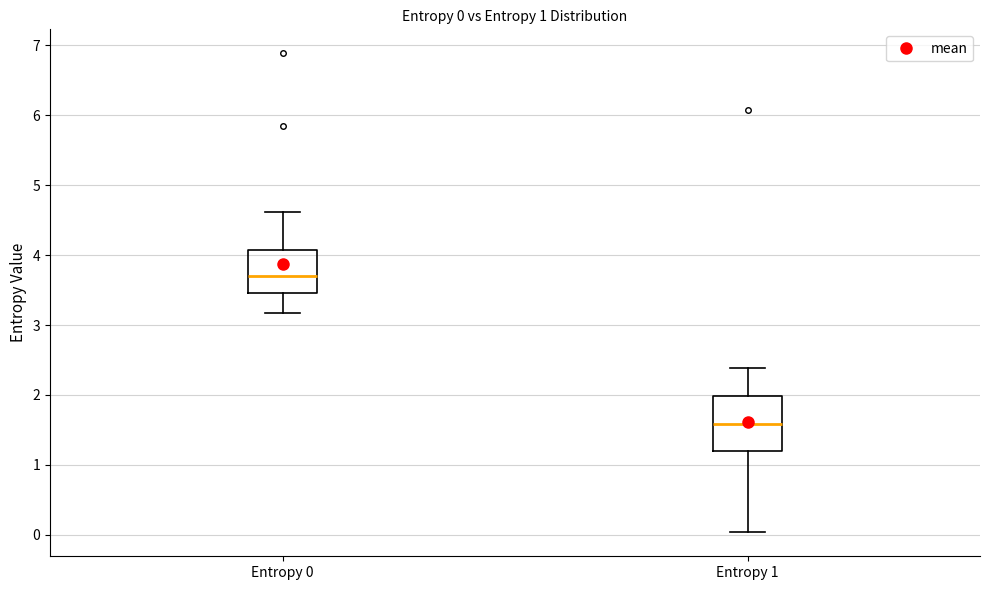

Which box has the highest median line?

Entropy 0